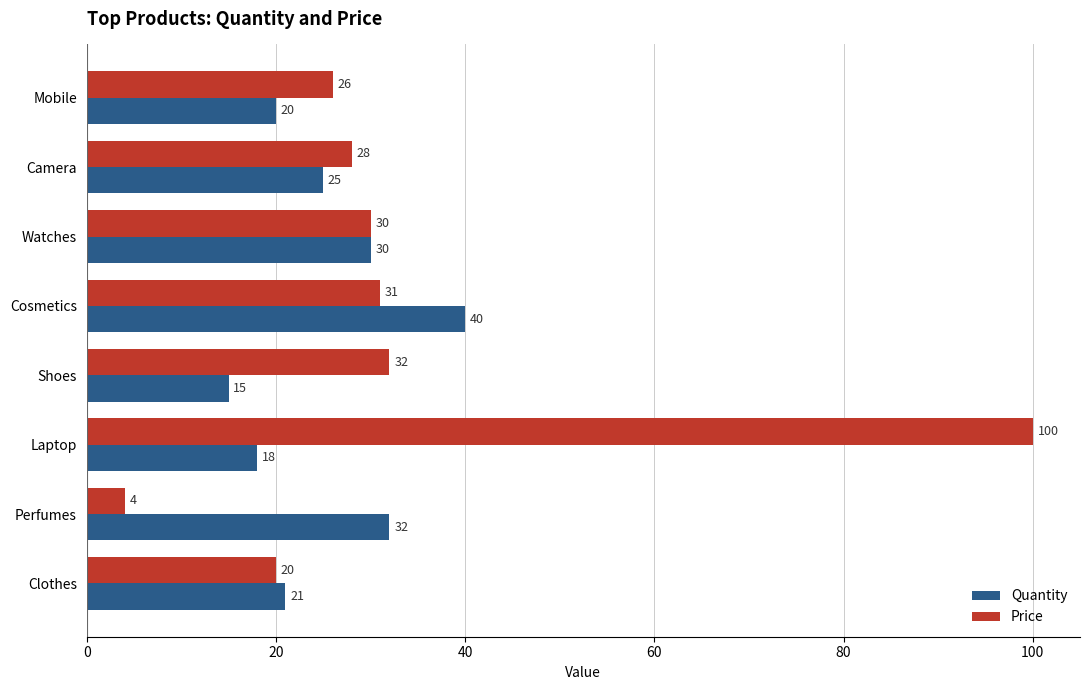

Rank the categories by Quantity value from highest to lowest.

Cosmetics, Perfumes, Watches, Camera, Clothes, Mobile, Laptop, Shoes